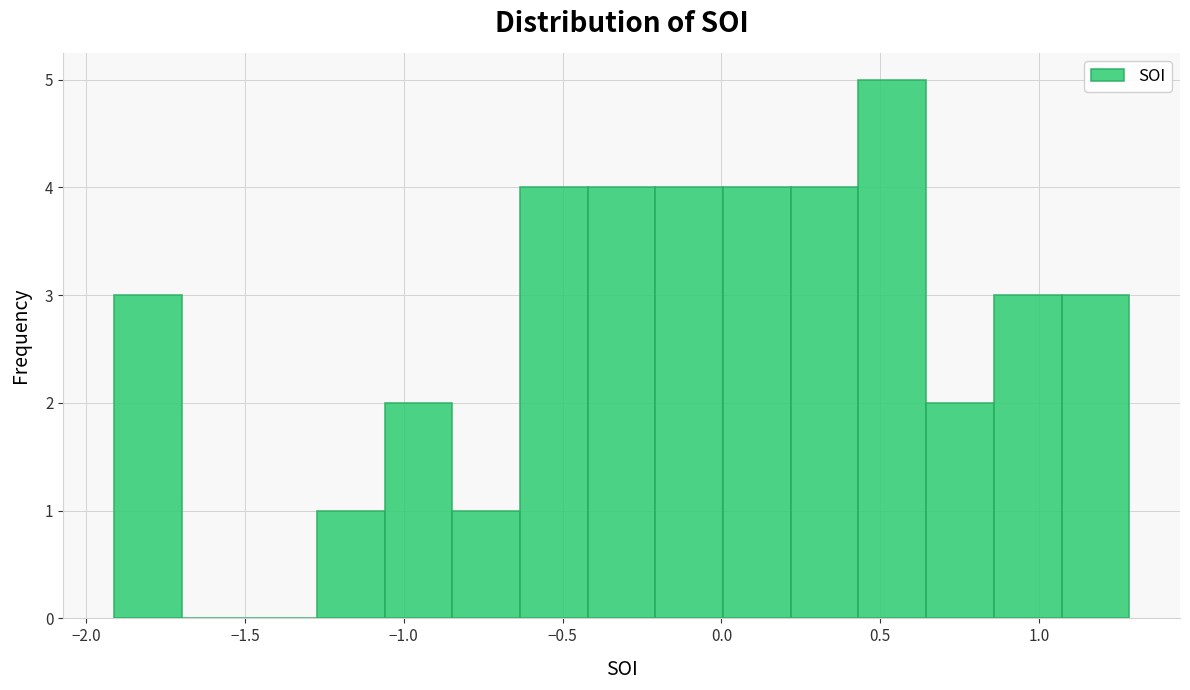

Which range on the x-axis has the tallest bar?

0.45 to 0.65